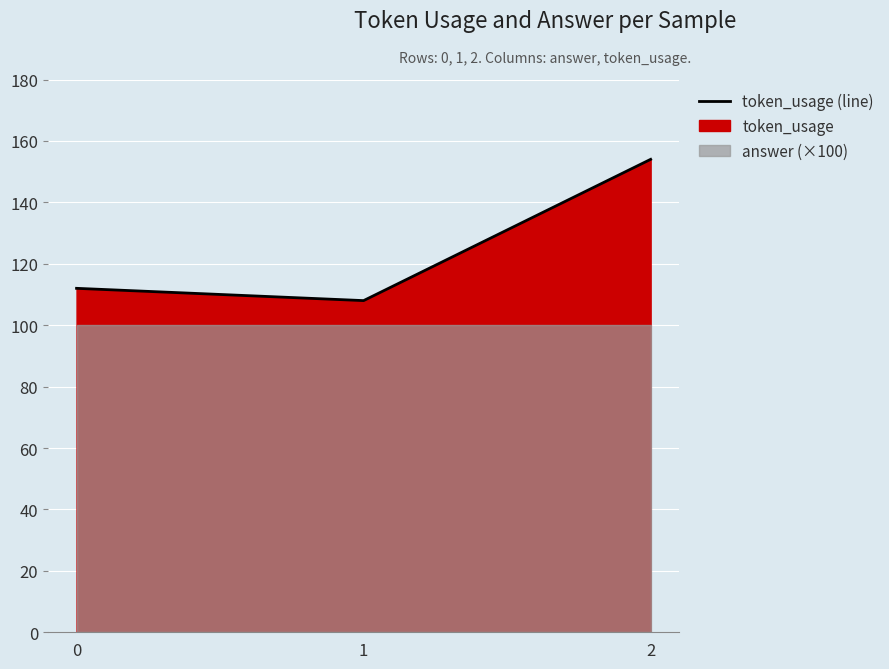

What is the value of the 3rd point from the left?

154